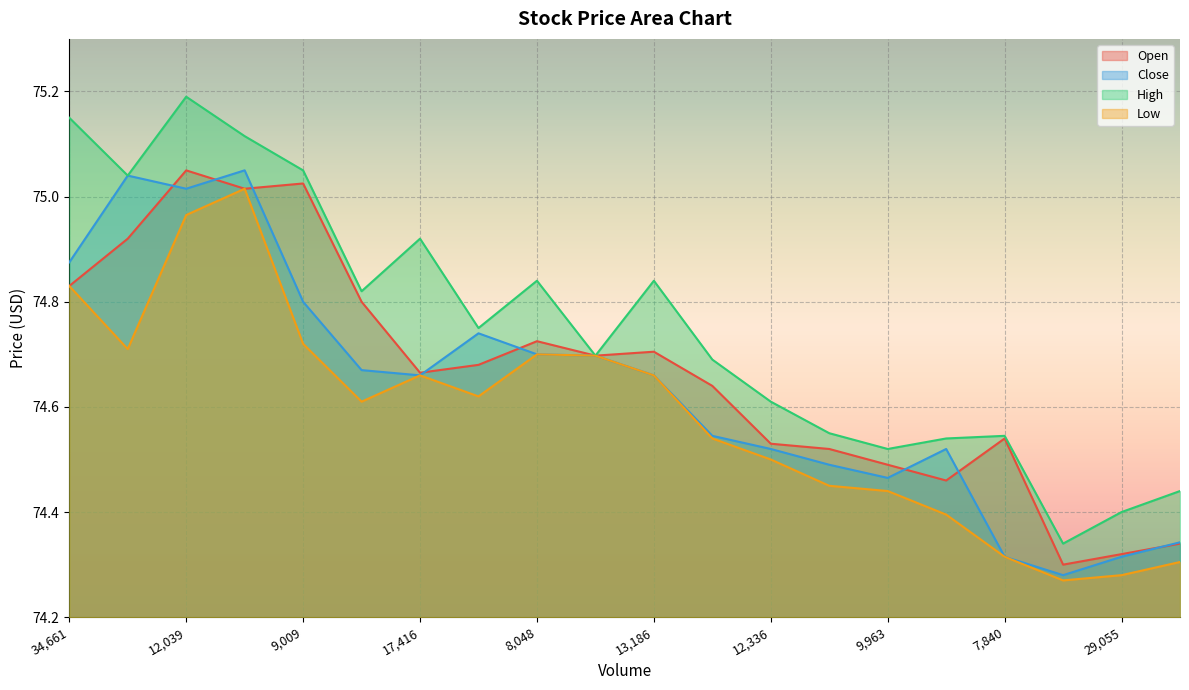

Reading right to left, extract all data points from this chart.

Open: 74.3	74.3	74.3	74.5	74.5	74.5	74.5	74.5	74.6	74.7	74.7	74.7	74.7	74.7	74.8	75.0	75.0	75.0	74.9	74.8
Close: 74.3	74.3	74.3	74.3	74.5	74.5	74.5	74.5	74.5	74.7	74.7	74.7	74.7	74.7	74.7	74.8	75.1	75.0	75.0	74.9
High: 74.4	74.4	74.3	74.5	74.5	74.5	74.6	74.6	74.7	74.8	74.7	74.8	74.8	74.9	74.8	75.0	75.1	75.2	75.0	75.2
Low: 74.3	74.3	74.3	74.3	74.4	74.4	74.4	74.5	74.5	74.7	74.7	74.7	74.6	74.7	74.6	74.7	75.0	75.0	74.7	74.8